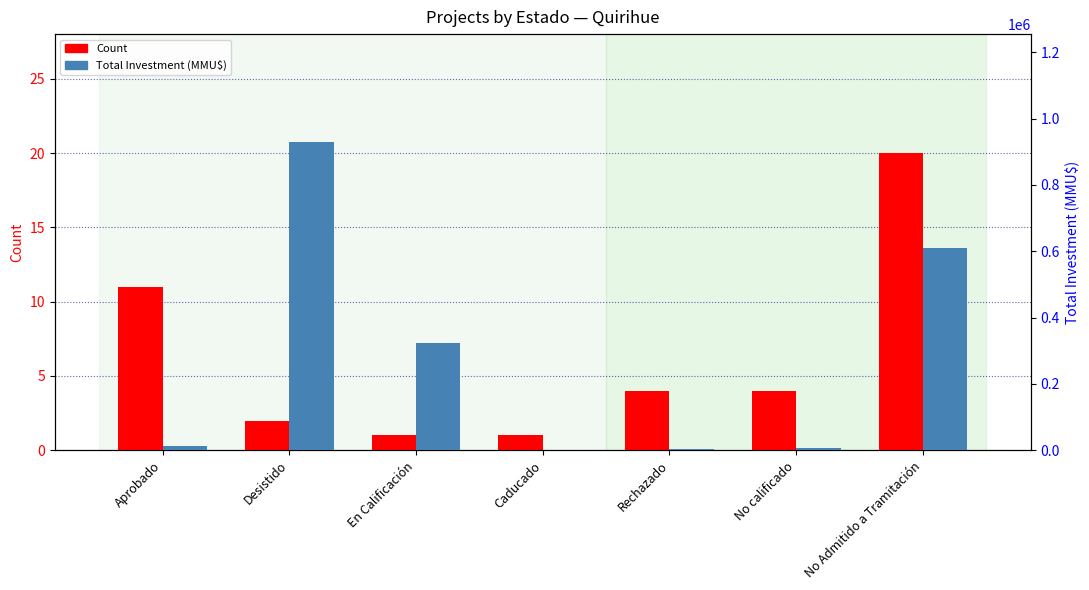

At which label is Total Investment (MMU$) closest to 465506?

En Calificación